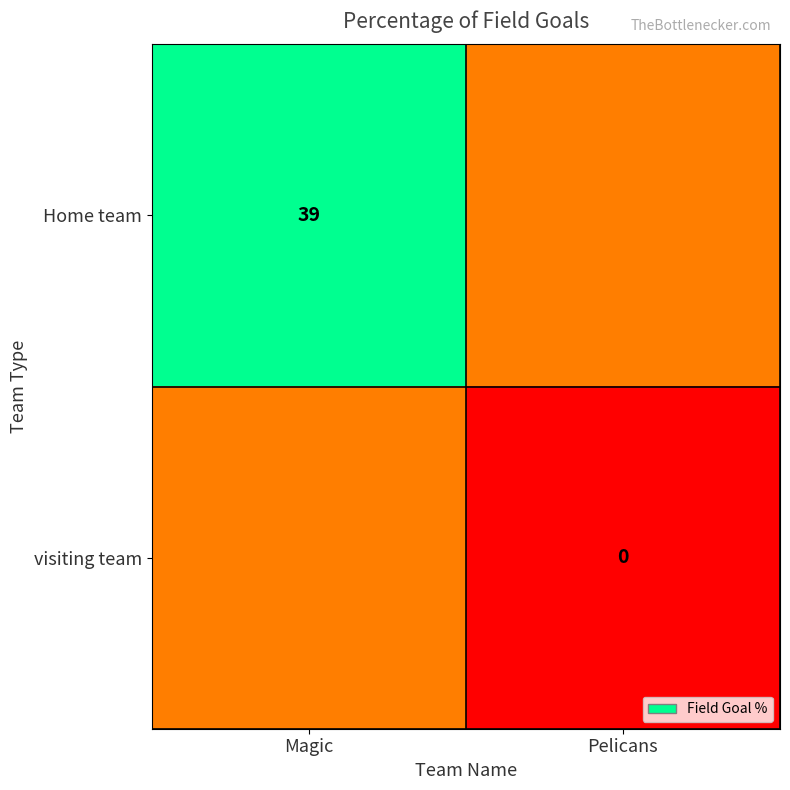

At which category is the sum across all series the highest?

Magic